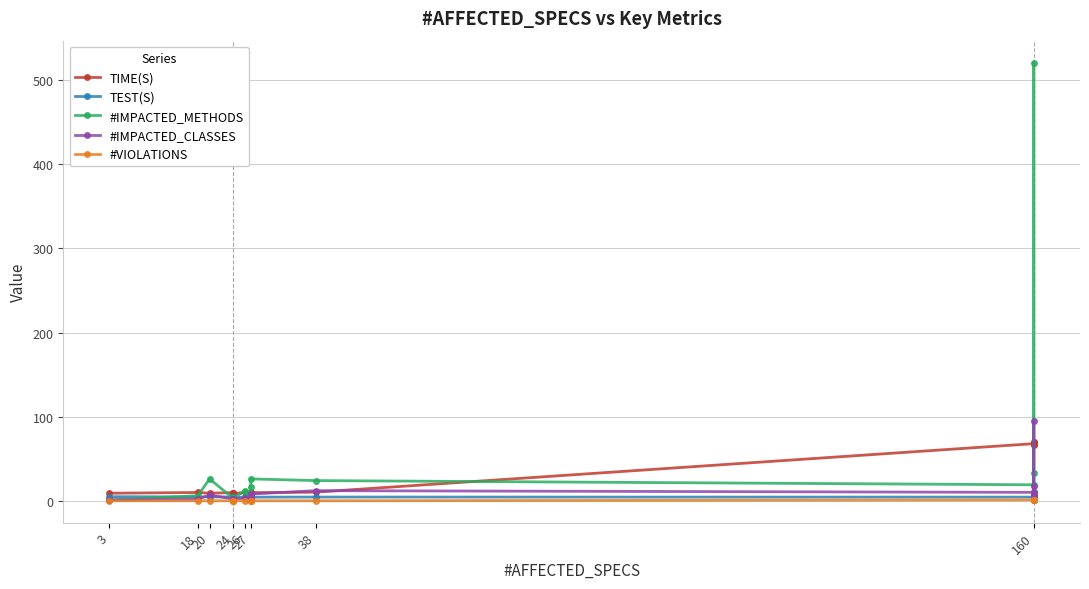

True or false: TEST(S) and #VIOLATIONS cross at least once.

False